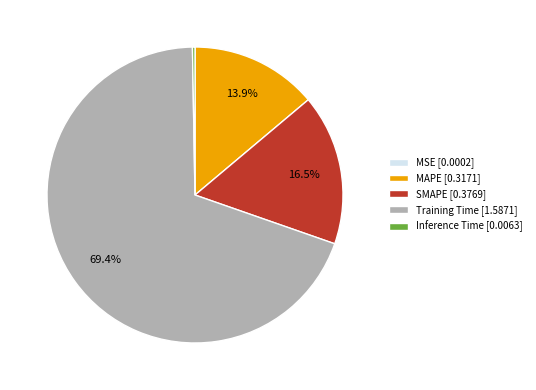

Combined, do MAPE [0.3171] and SMAPE [0.3769] account for over 50%?

No